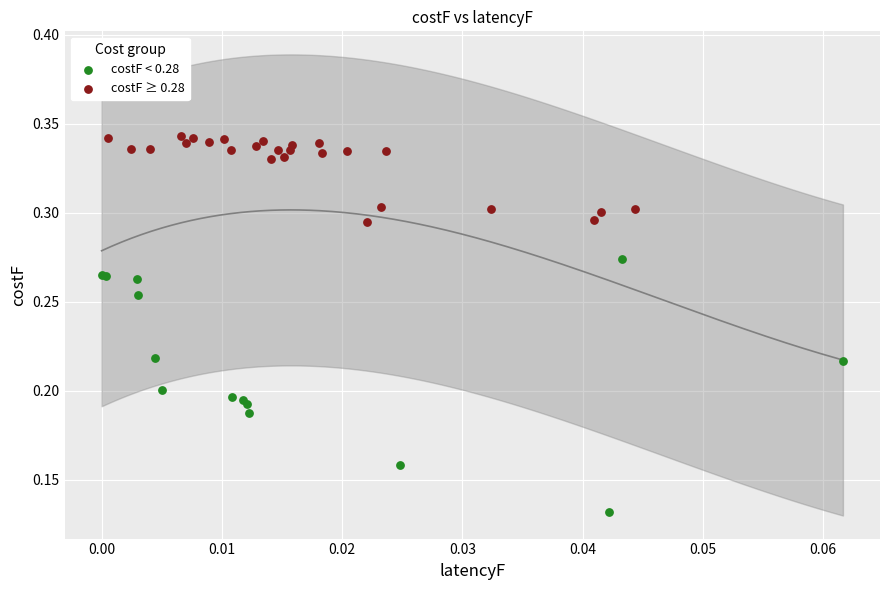

Which series contains the highest Y value?

costF ≥ 0.28